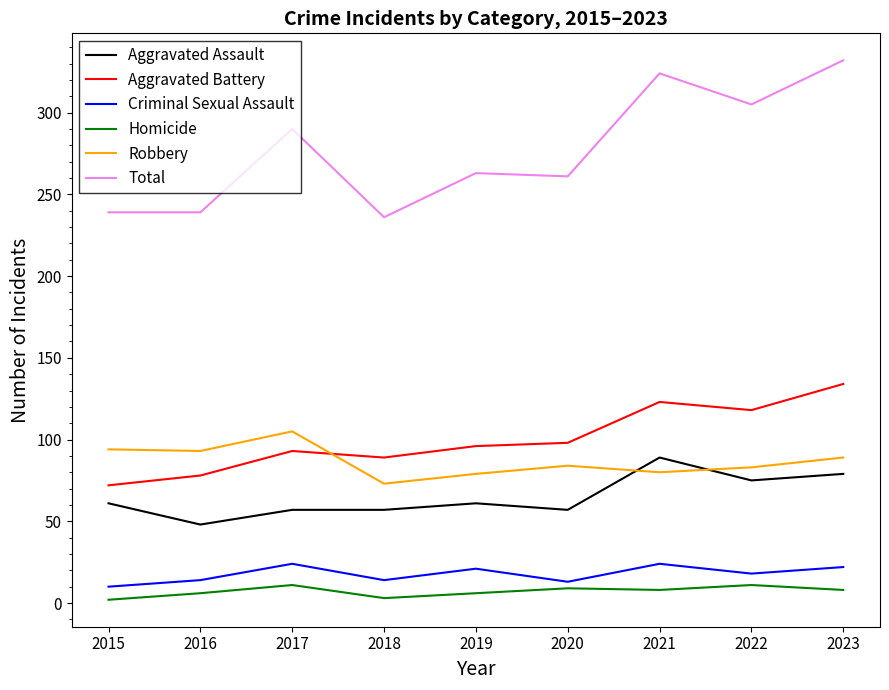

Which series has the largest range (max minus min)?

Total